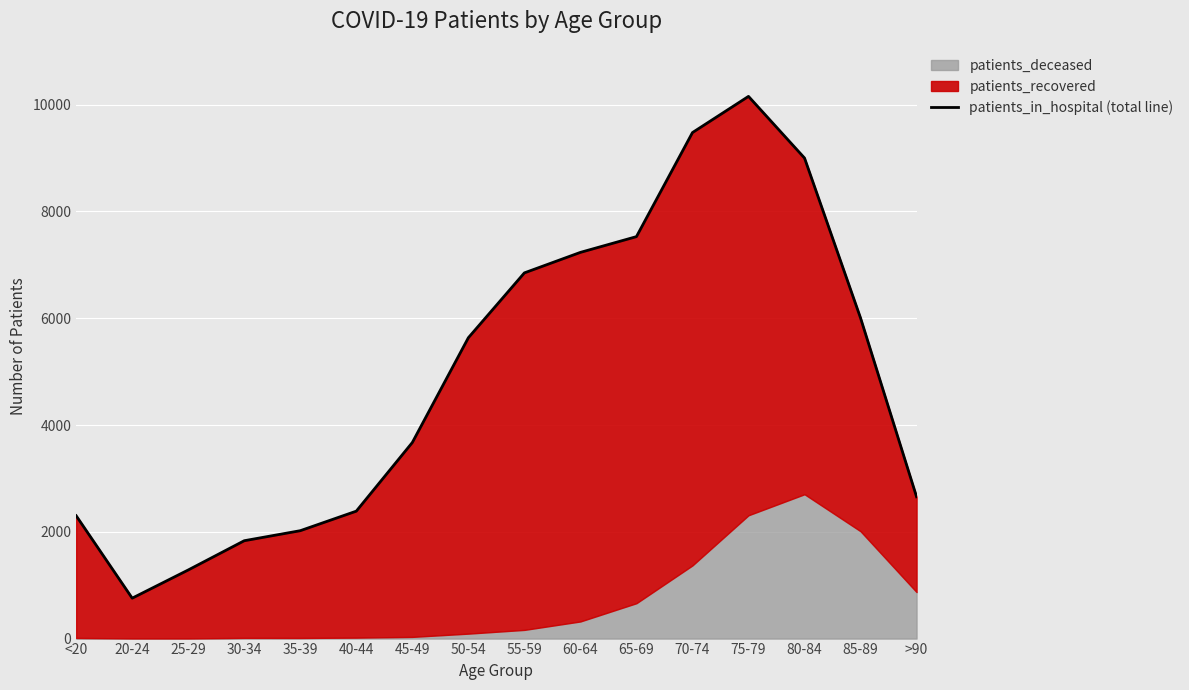

What is the ratio of the value at 45-49 to the value at 80-84?

0.4